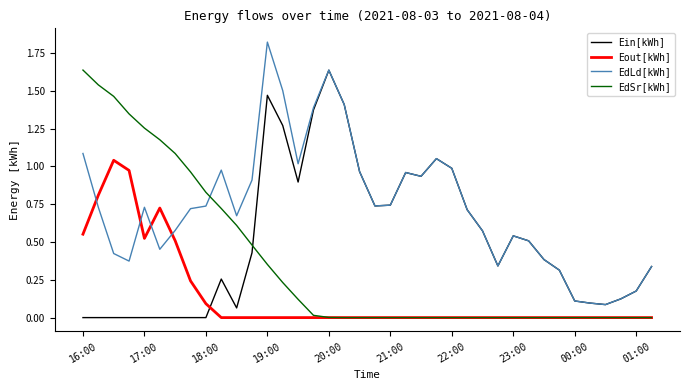

How many times do Eout[kWh] and EdLd[kWh] cross each other?

4